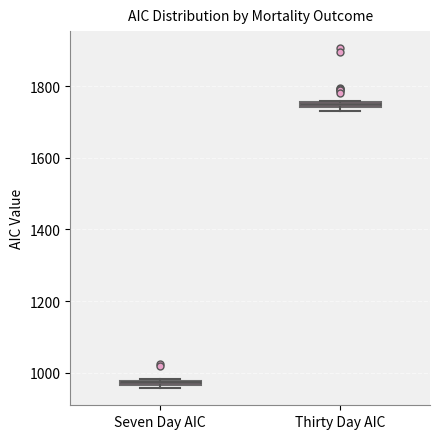

Where is the lower edge of the box for Thirty Day AIC on the y-axis? The values are not printed on the chart, so give them approximately, as read against the axis.

1740